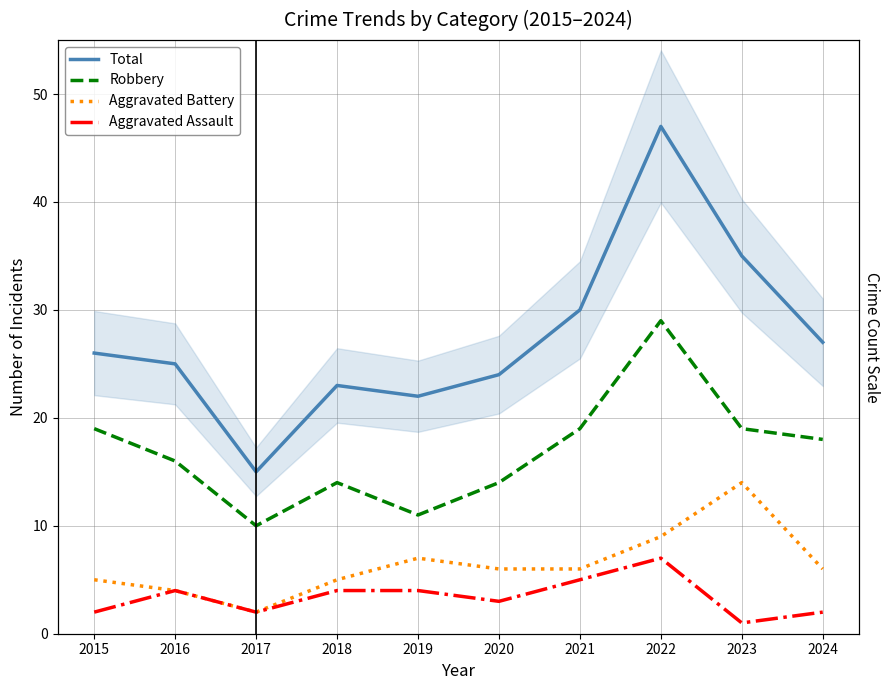

Is the value of Robbery at 2018 greater than the value of Total at 2015?

No